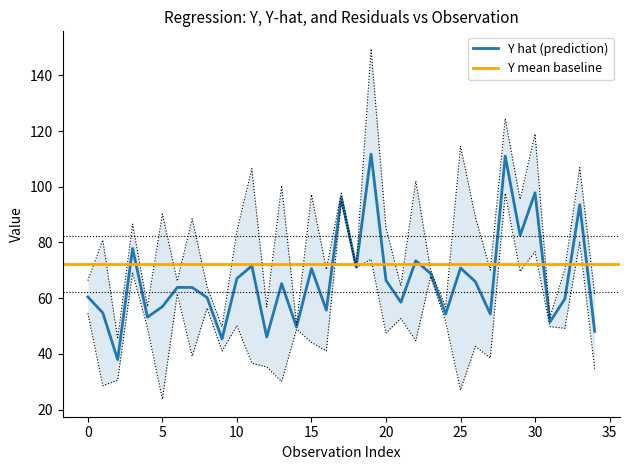

What is the minimum value for Y hat (prediction)?

38.0